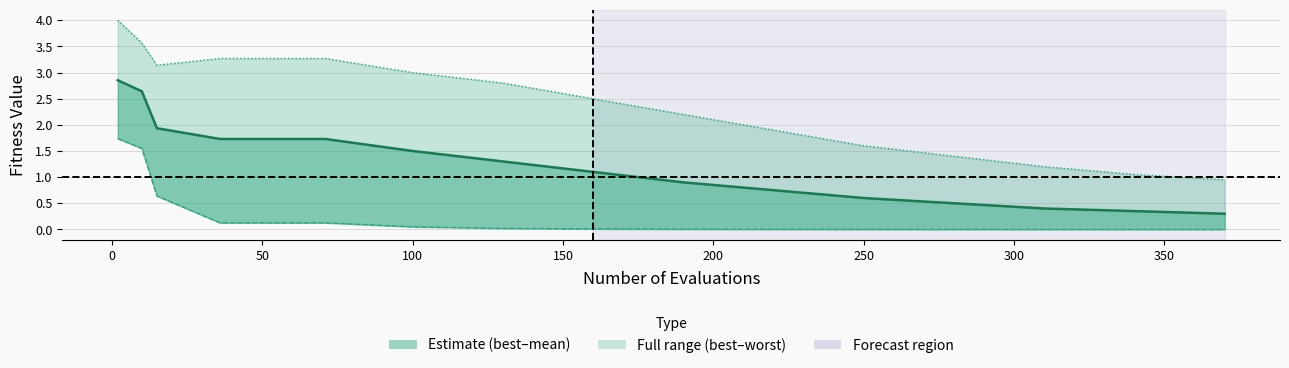

How many data points in worst are less than 2?

6